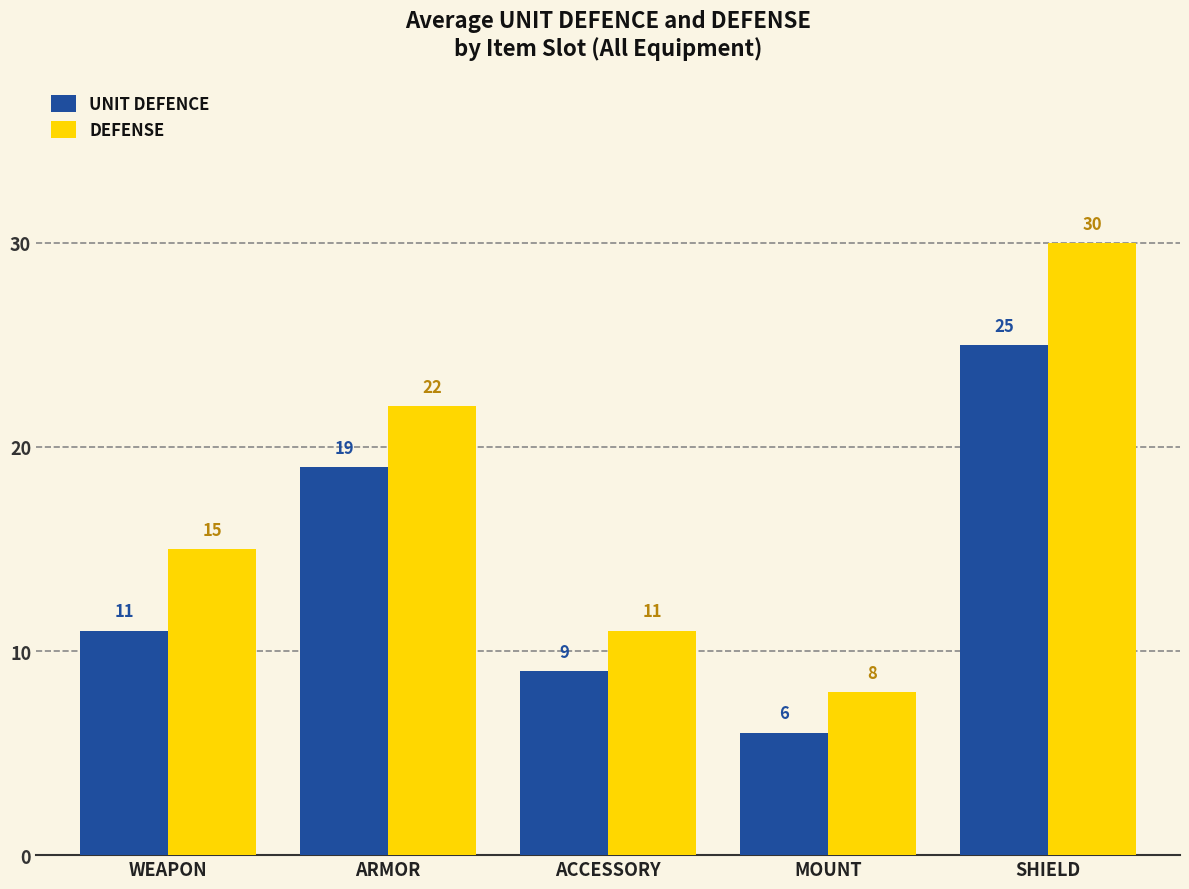

What is the sum of all UNIT DEFENCE values?

70